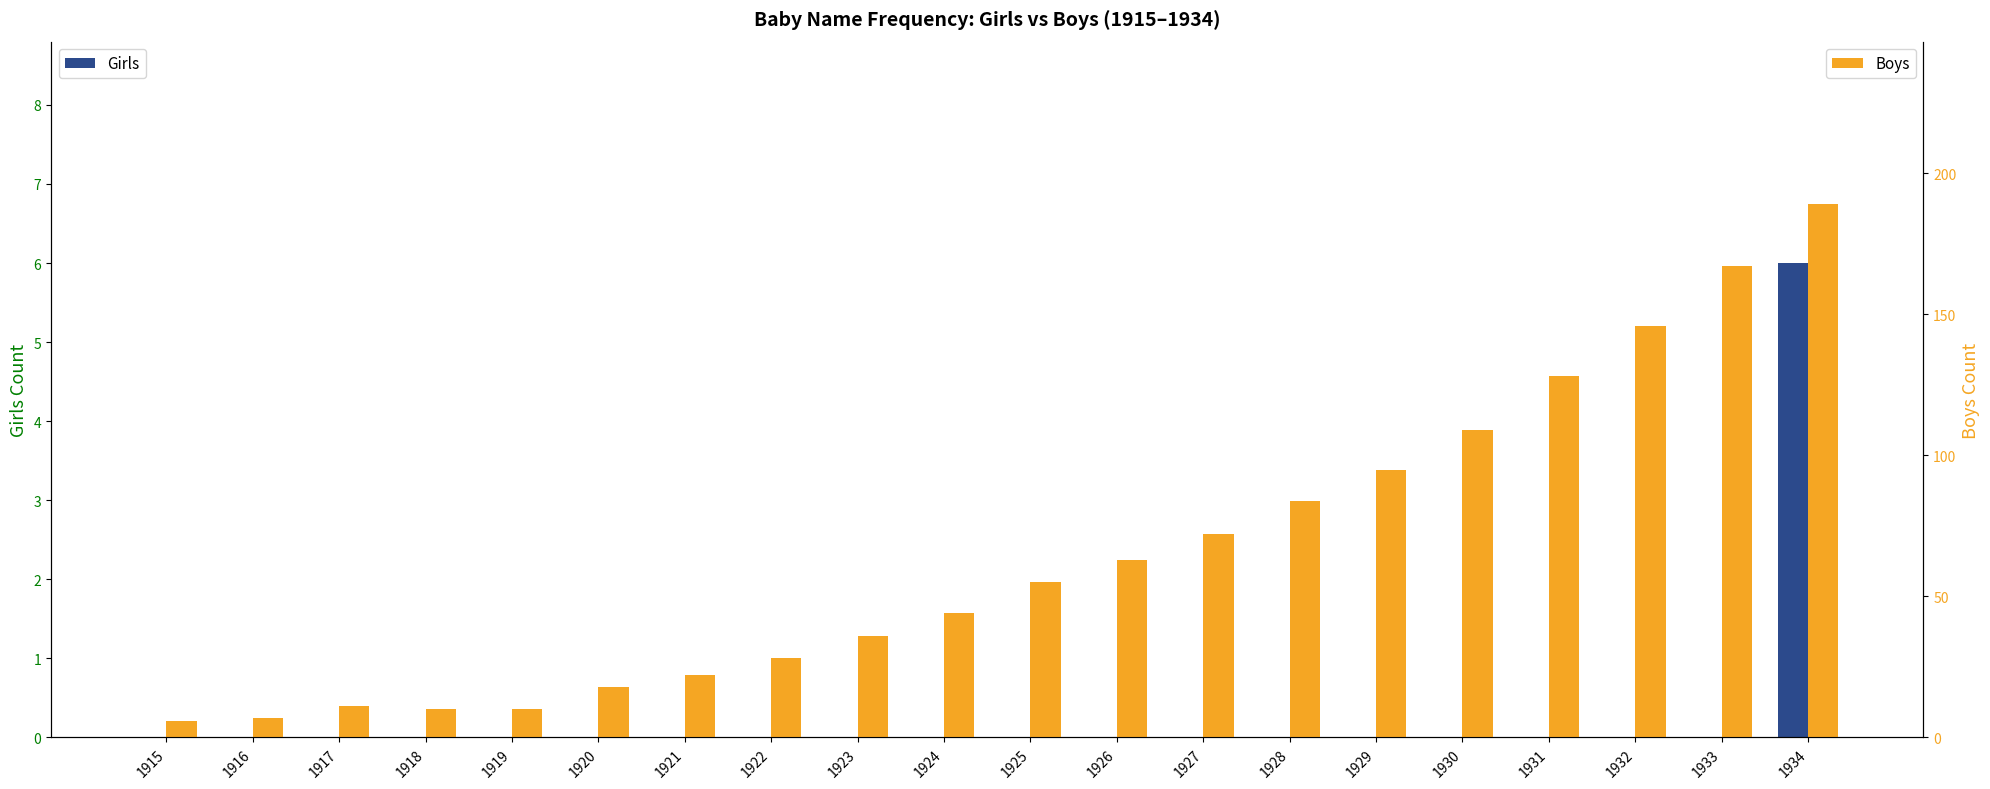

What is the total value across all series at 1925?

55